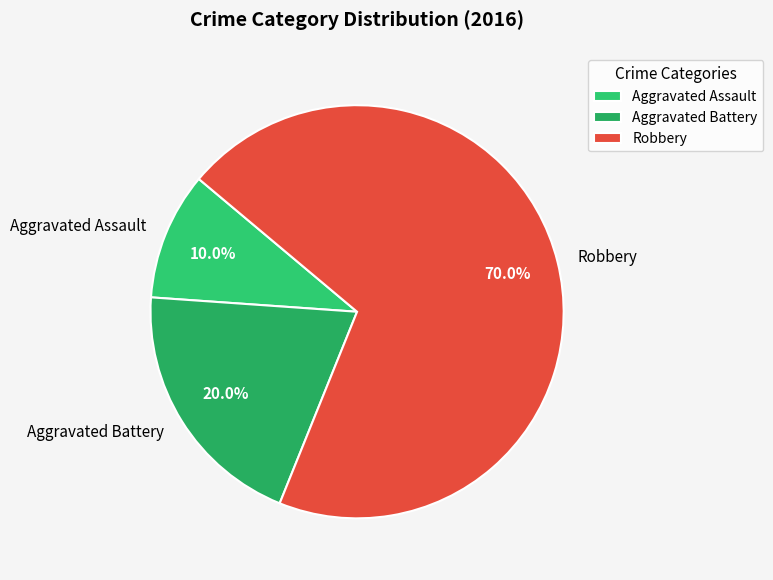

Rank the categories by value from highest to lowest.

Robbery, Aggravated Battery, Aggravated Assault